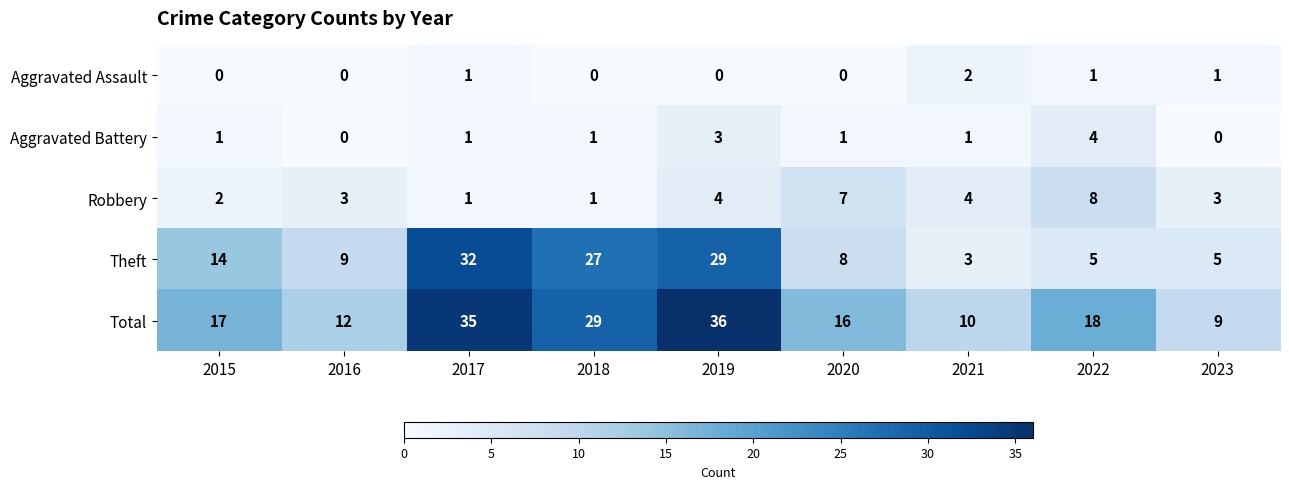

Where does the Theft series first go above 9?

2015